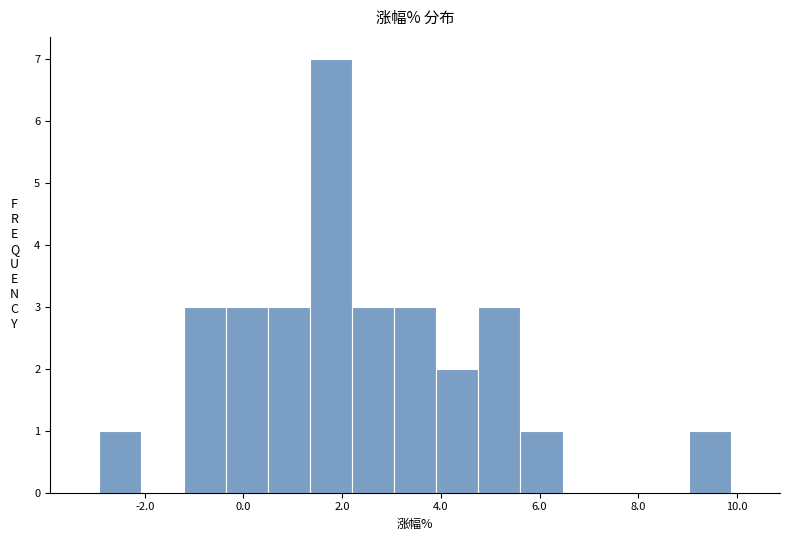

Reading left to right, list every bar in this chart as the range it spans on the x-axis followed by its height. Neither the bar edges nor the heights are printed on the chart, so give them approximately, as read against the axes.

-3.0 to -2.0: 1
-2.0 to -1.2: 0
-1.2 to -0.4: 3
-0.4 to 0.4: 3
0.4 to 1.4: 3
1.4 to 2.2: 7
2.2 to 3.0: 3
3.0 to 4.0: 3
4.0 to 4.8: 2
4.8 to 5.6: 3
5.6 to 6.4: 1
6.4 to 7.4: 0
7.4 to 8.2: 0
8.2 to 9.0: 0
9.0 to 9.8: 1